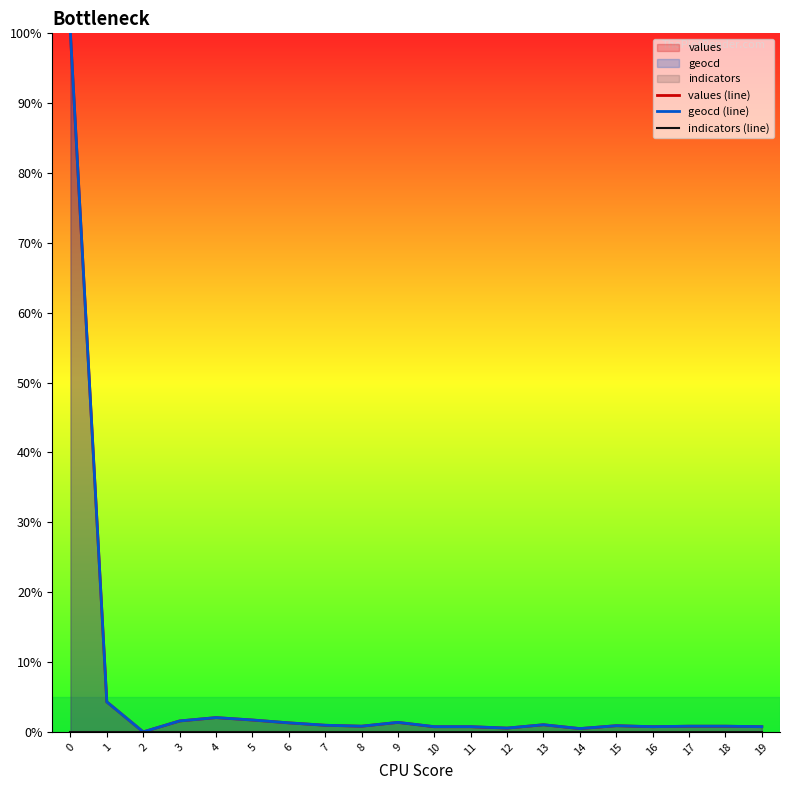

Which series has the largest total across all categories?

geocd (line)